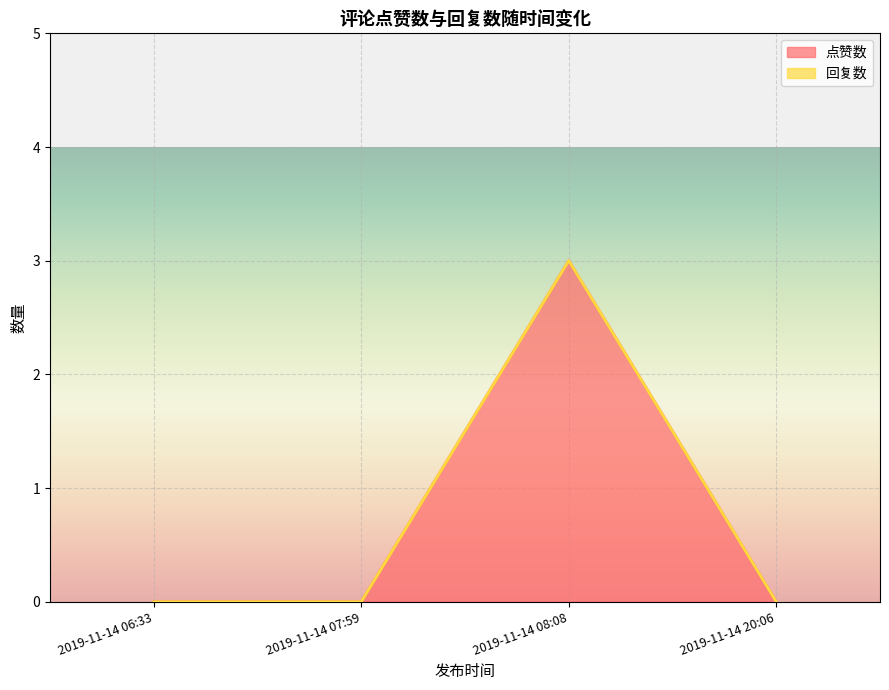

What is the highest value of the 点赞数 series?

3